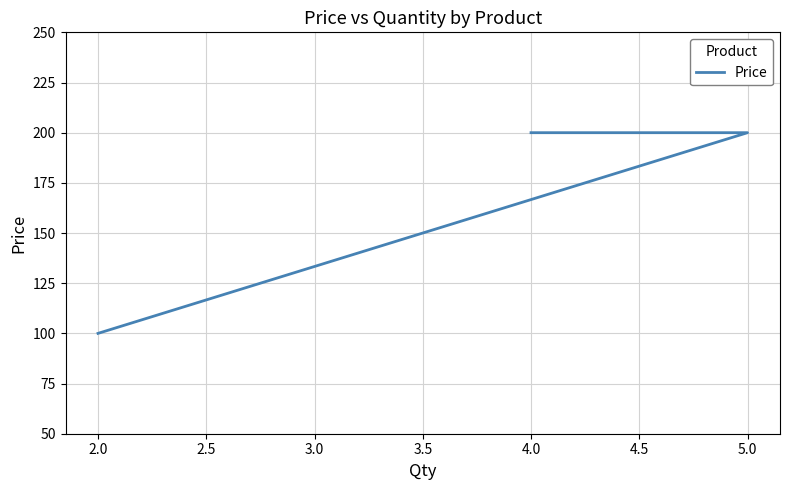

What is the minimum value shown in the chart?

100